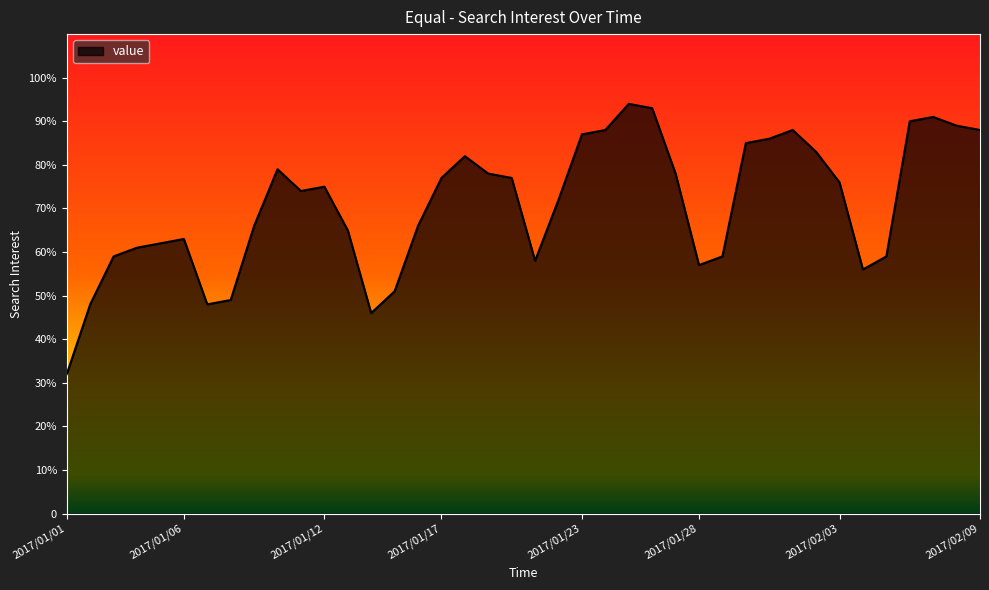

True or false: there are more than 1 points higher than both neighbors.

True